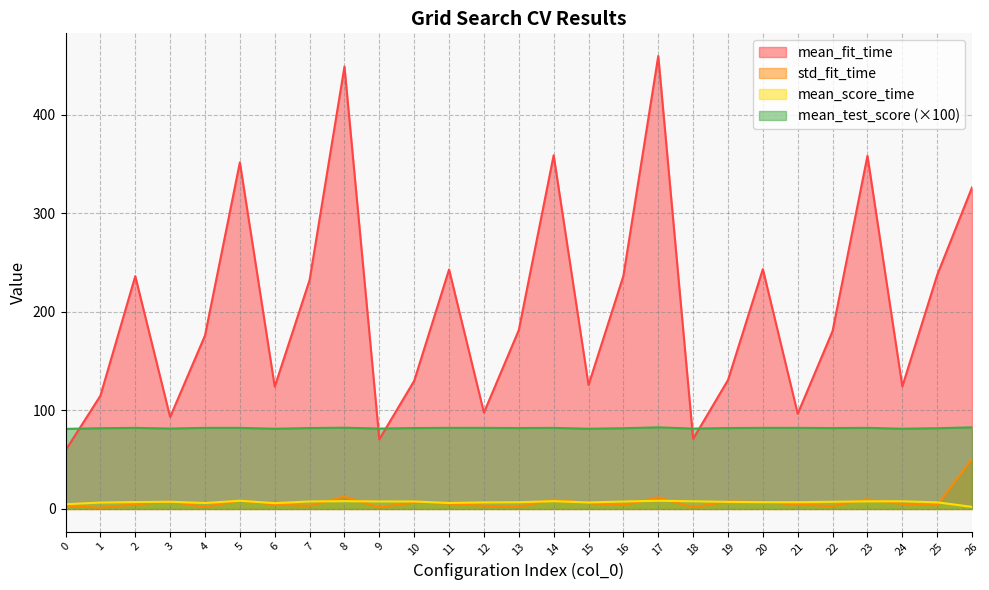

Rank the categories by std_fit_time value from lowest to highest.

1, 9, 18, 13, 4, 22, 0, 7, 12, 25, 16, 6, 21, 2, 24, 11, 15, 10, 20, 3, 19, 5, 14, 23, 17, 8, 26